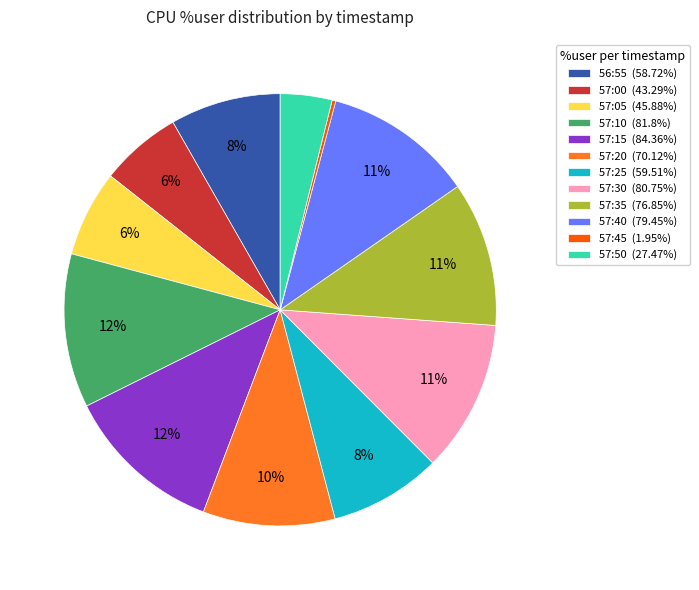

Is there a majority slice in this chart?

No